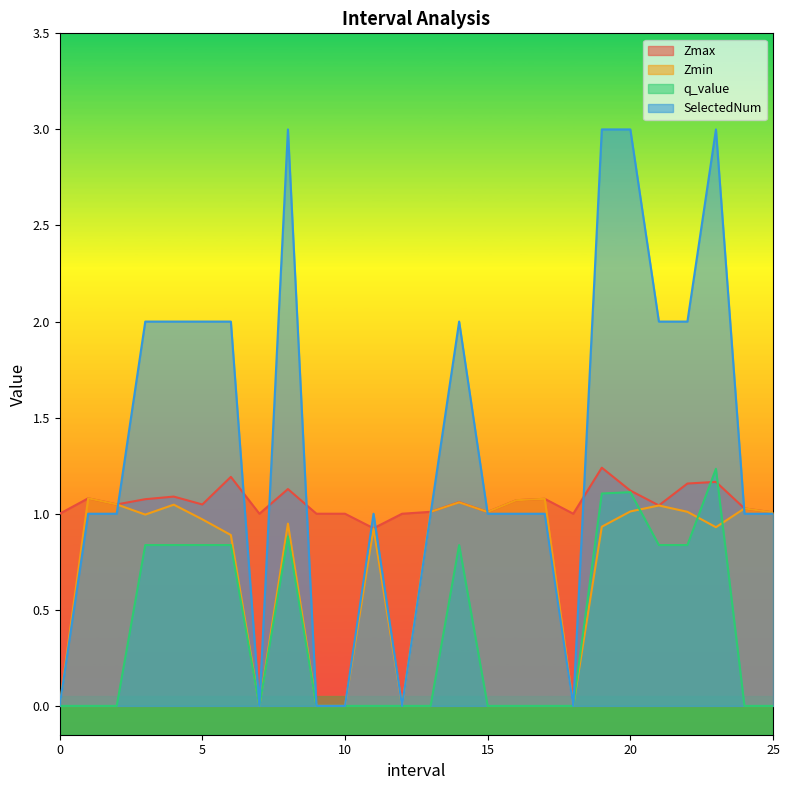

At how many categories does at least one series exceed 1?

19